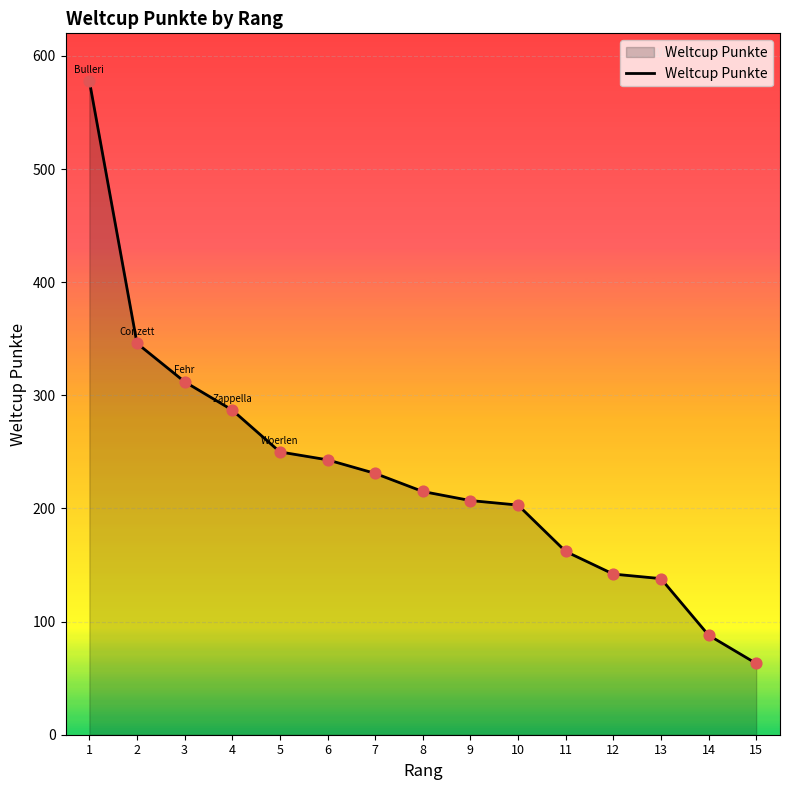

Approximately how many times larger is the value at 11 compared to 8?

0.8